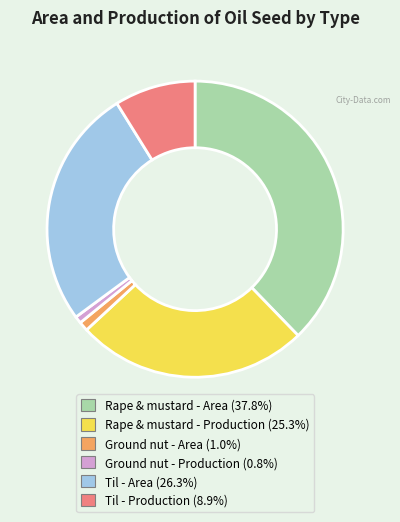

Does Rape & mustard - Production account for over 50% of the chart?

No